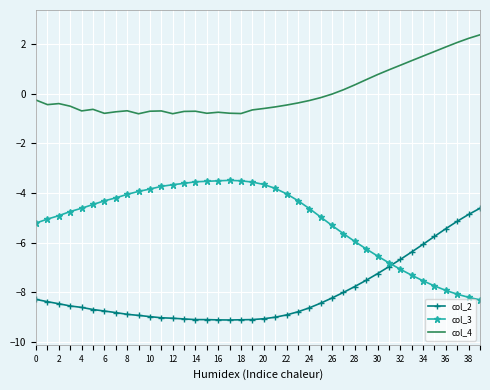

List the series in order of their overall mean, highest first.

col_4, col_3, col_2